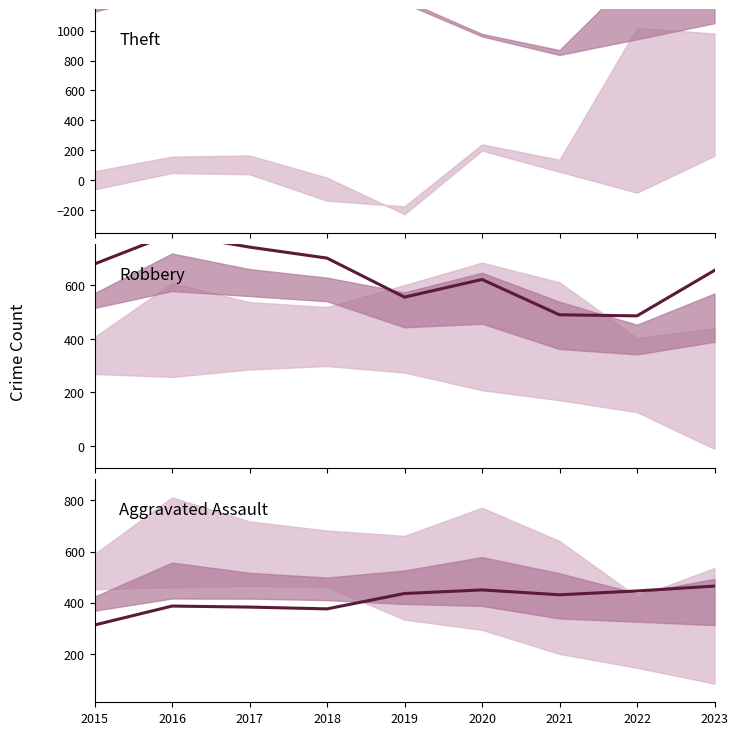

At which label does Theft reach its peak?

2019